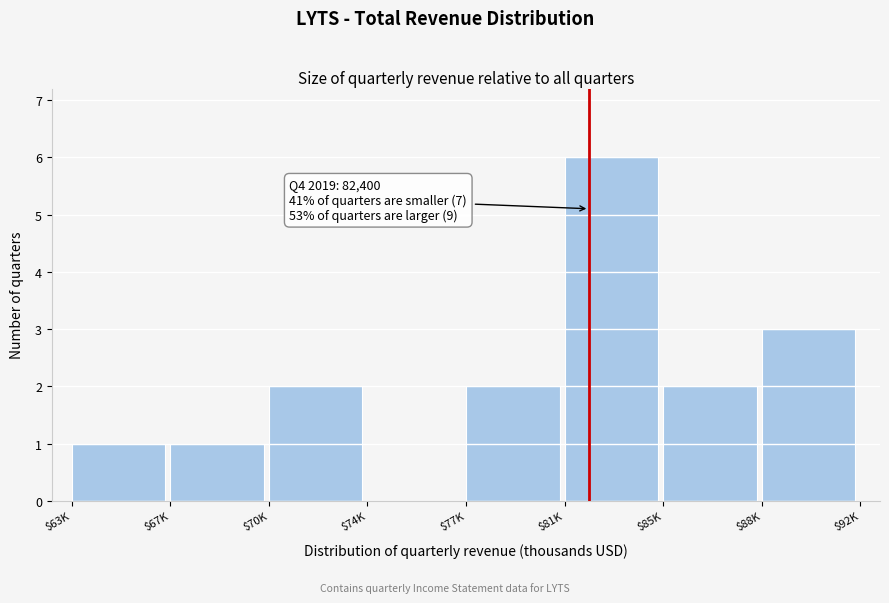

The chart shows a value of 1 at $85K. True or false?

False